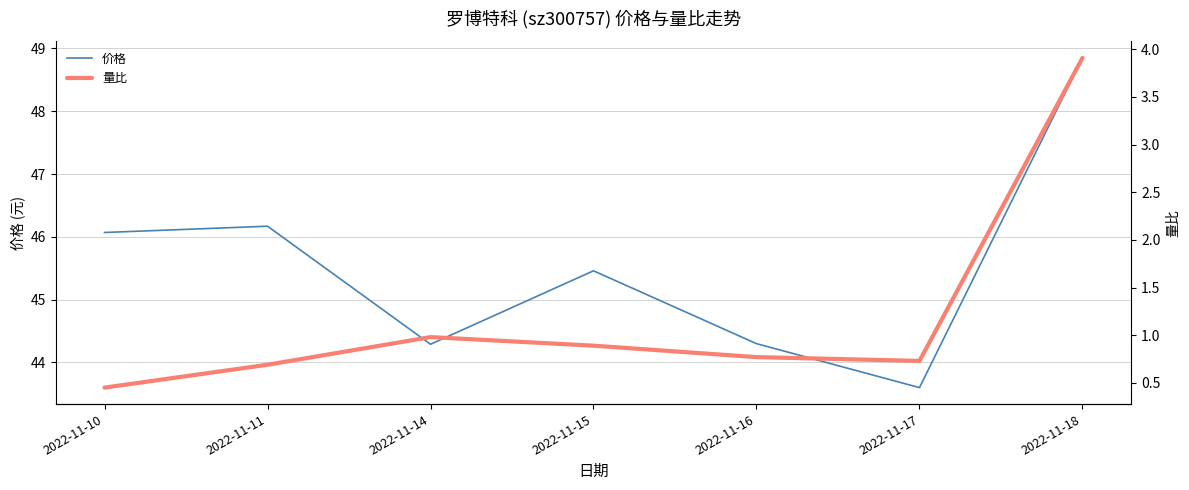

What is the sum of all 量比 values?

8.4